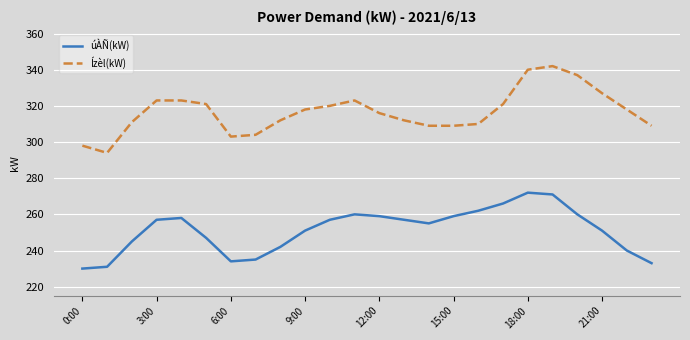

True or false: Ízèl(kW) and úÀÑ(kW) cross at least once.

False